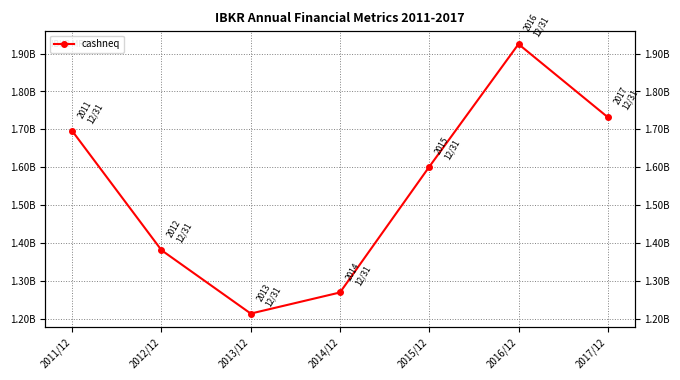

How many interior local peaks (higher than both neighbors) does the data have?

1